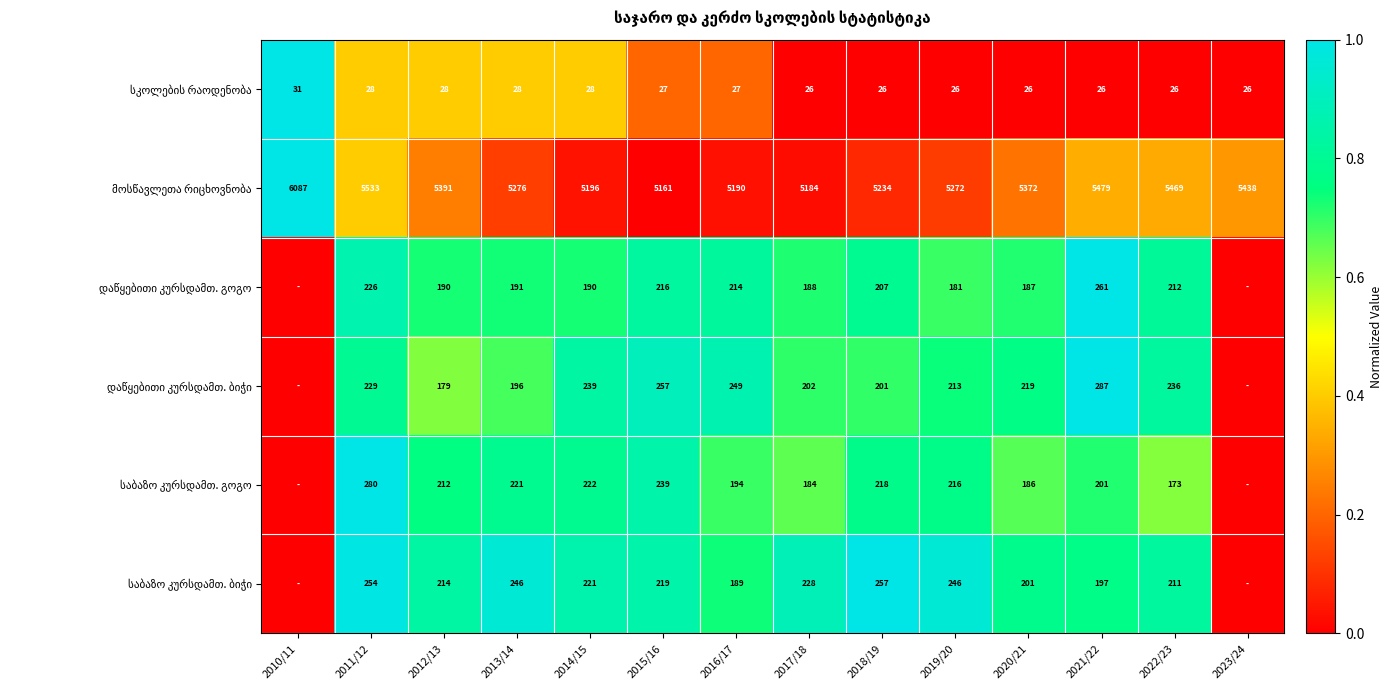

What is the difference between the highest and lowest values at 2012/13?

5363